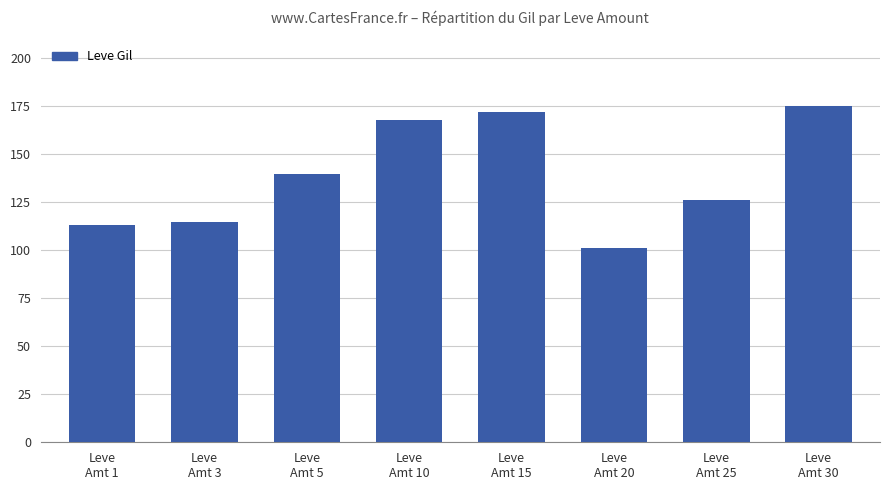

True or false: the data shows 172 at Leve
Amt 15.

True